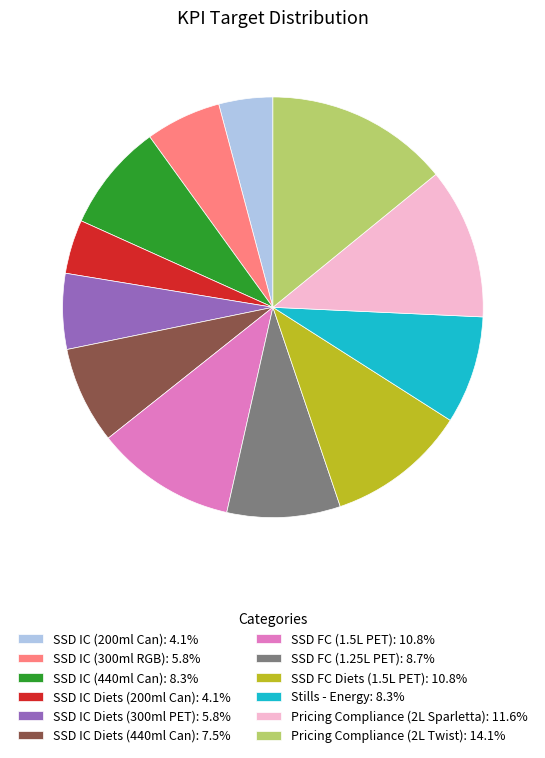

How many segments does this pie chart have?

12